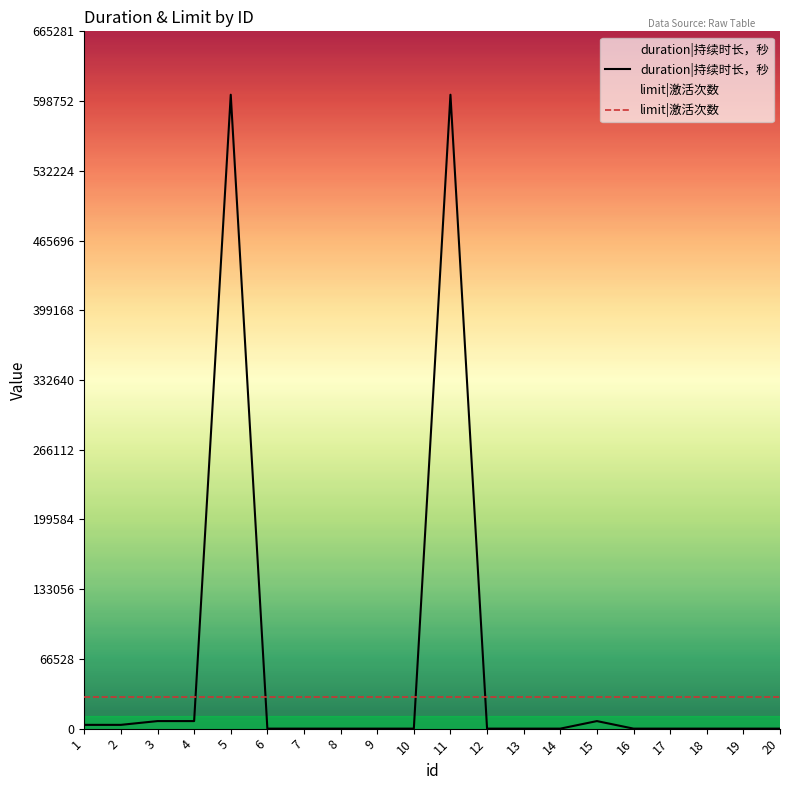

The value at 7 is 0. True or false?

True